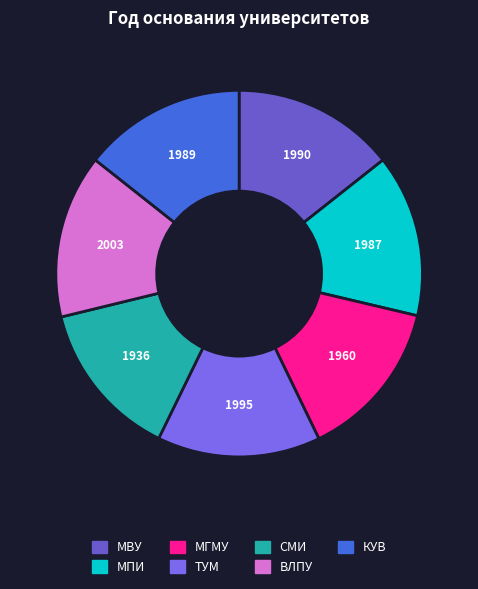

How many segments does this pie chart have?

7